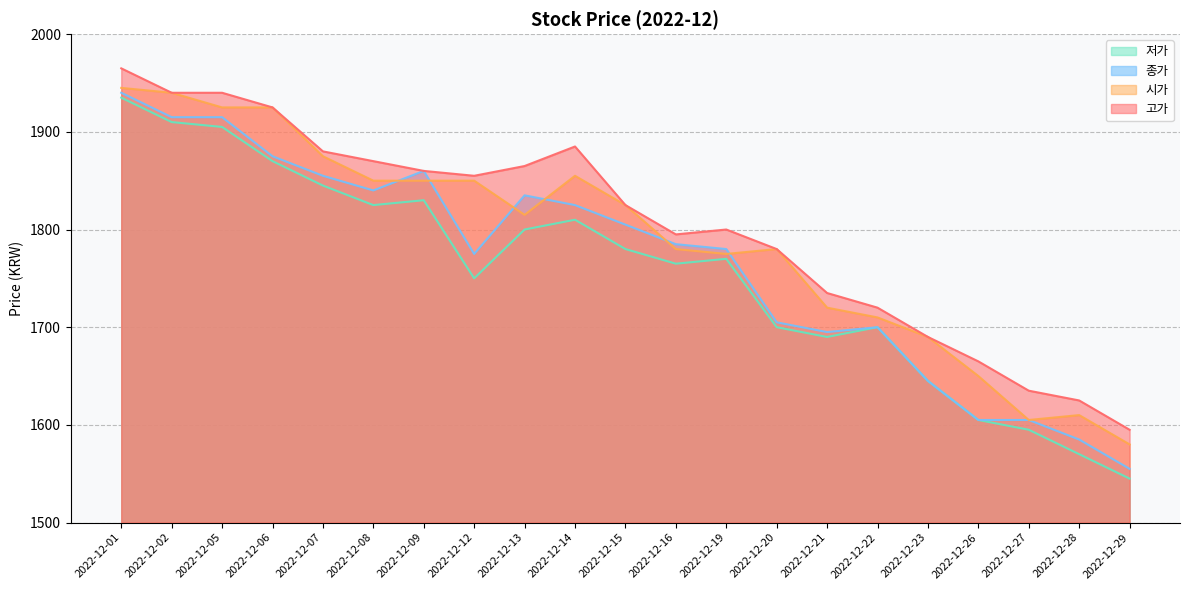

What is the difference between the highest and lowest values at 2022-12-19?

30